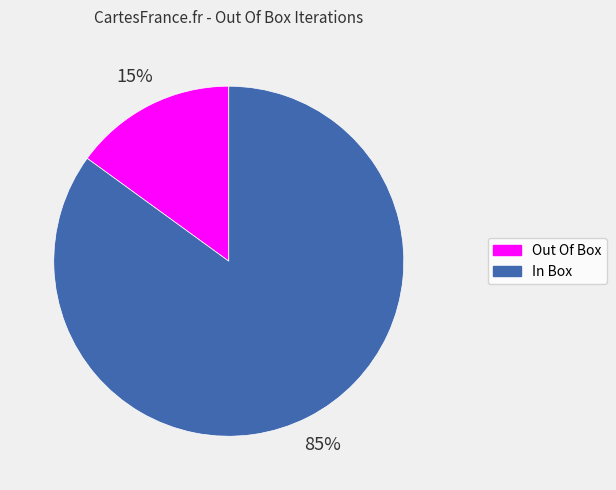

To the nearest percent, what is the difference between the largest and smallest slice percentages?

70%